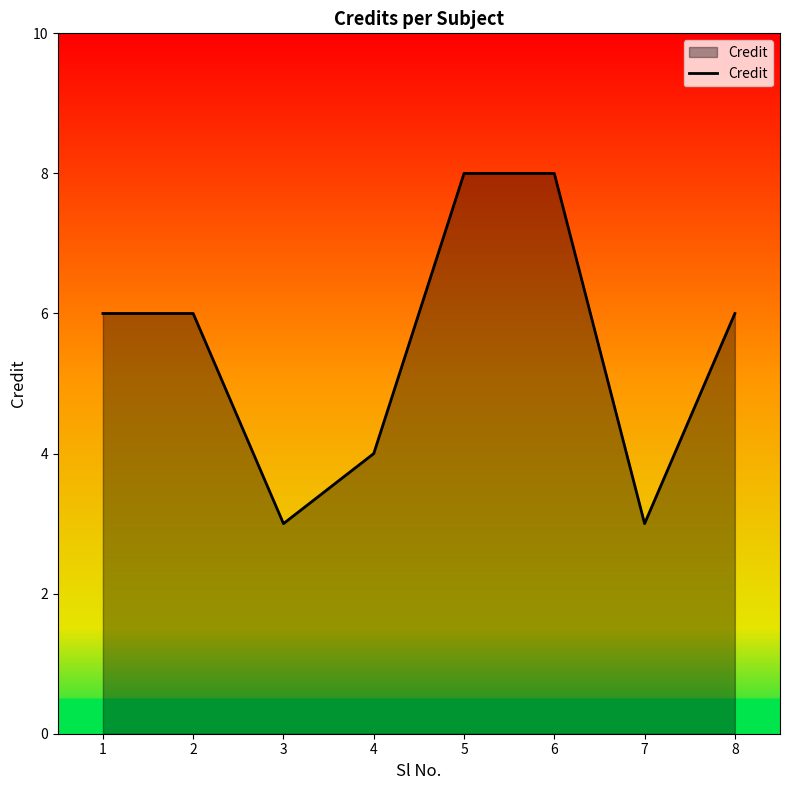

What is the sum of the values at 7 and 1?

9